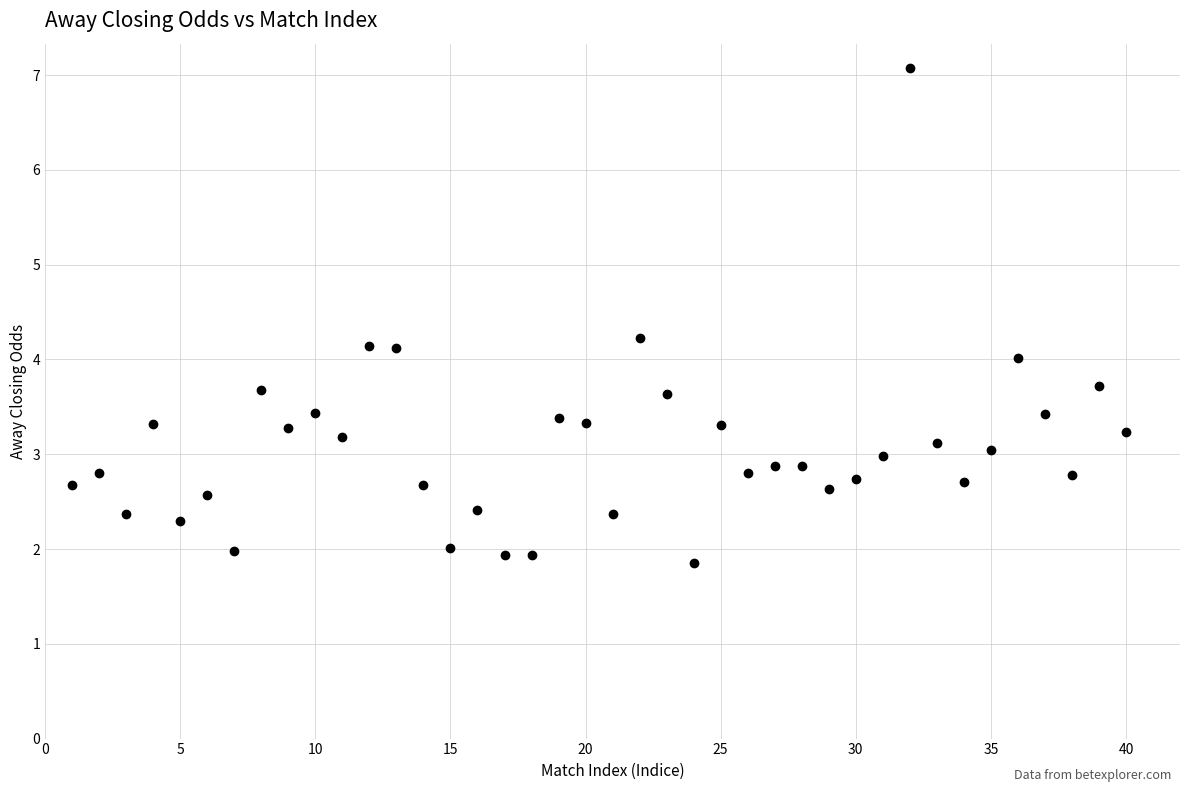

What is the range of X values (max minus min)?

39.0